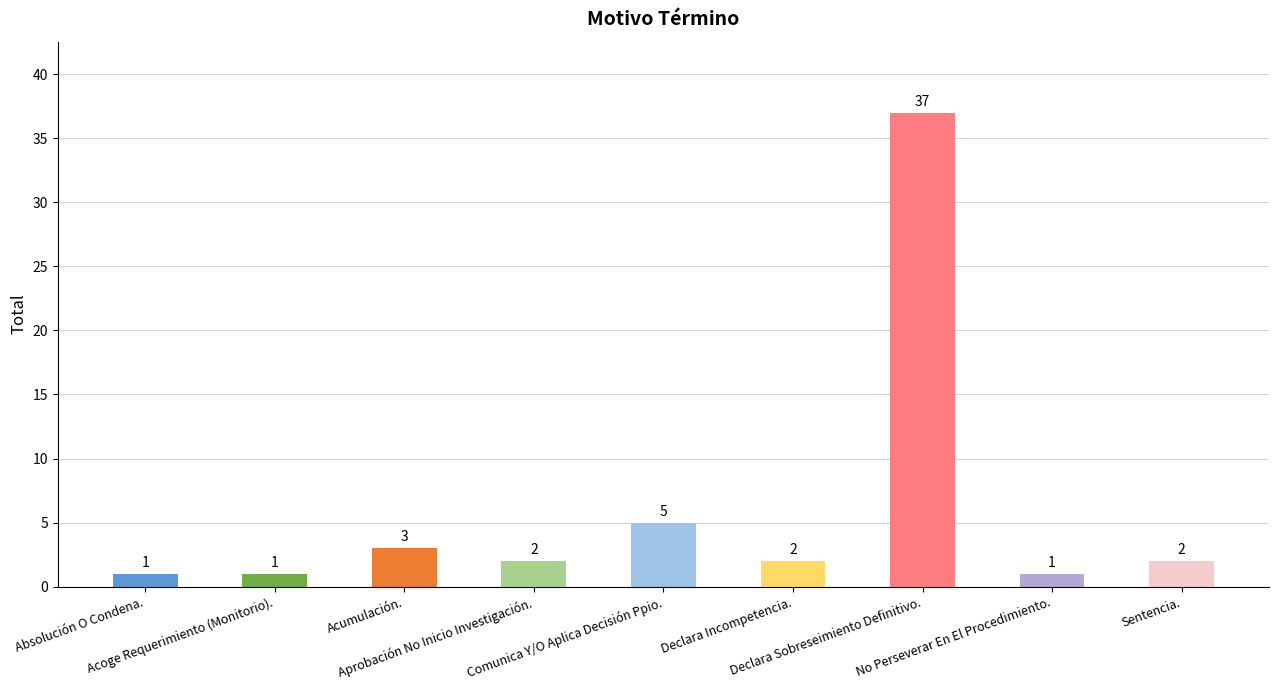

What is the difference between the maximum and minimum values?

36